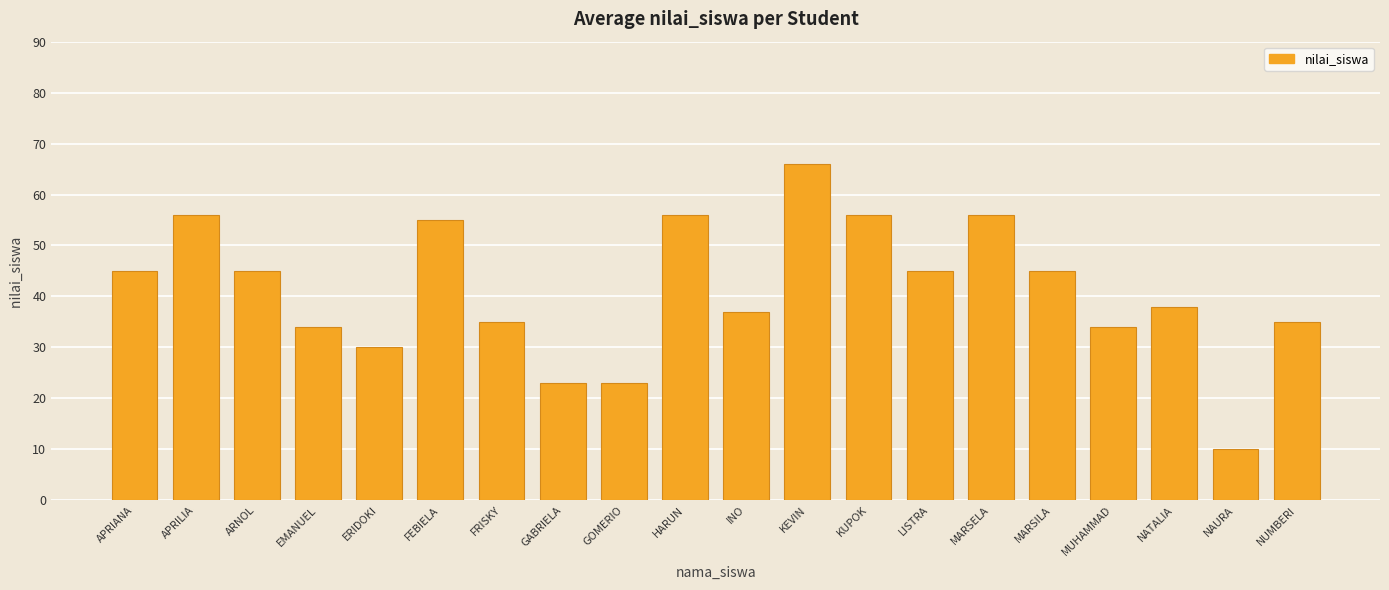

Are the bars horizontal?

No